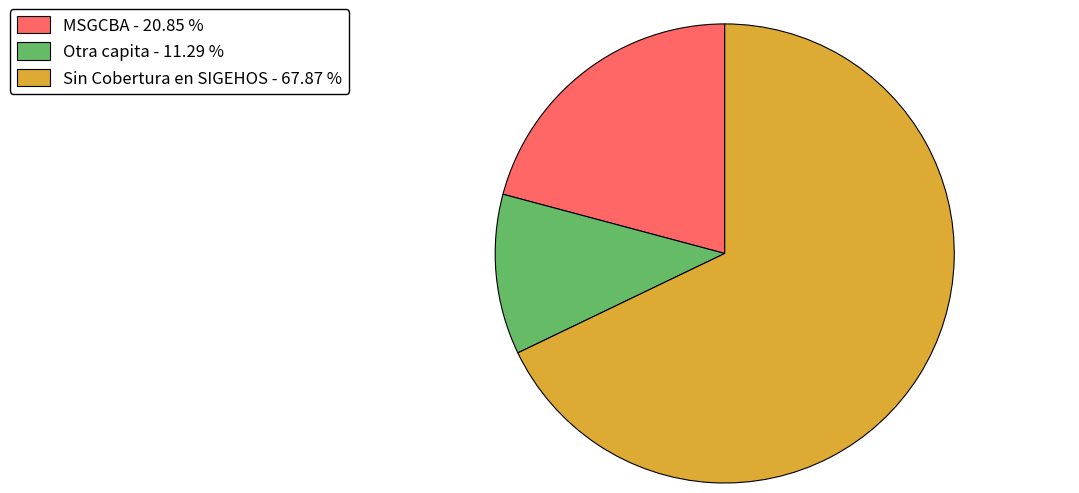

Does Sin Cobertura en SIGEHOS - 67.87 % represent more than half of the total?

Yes